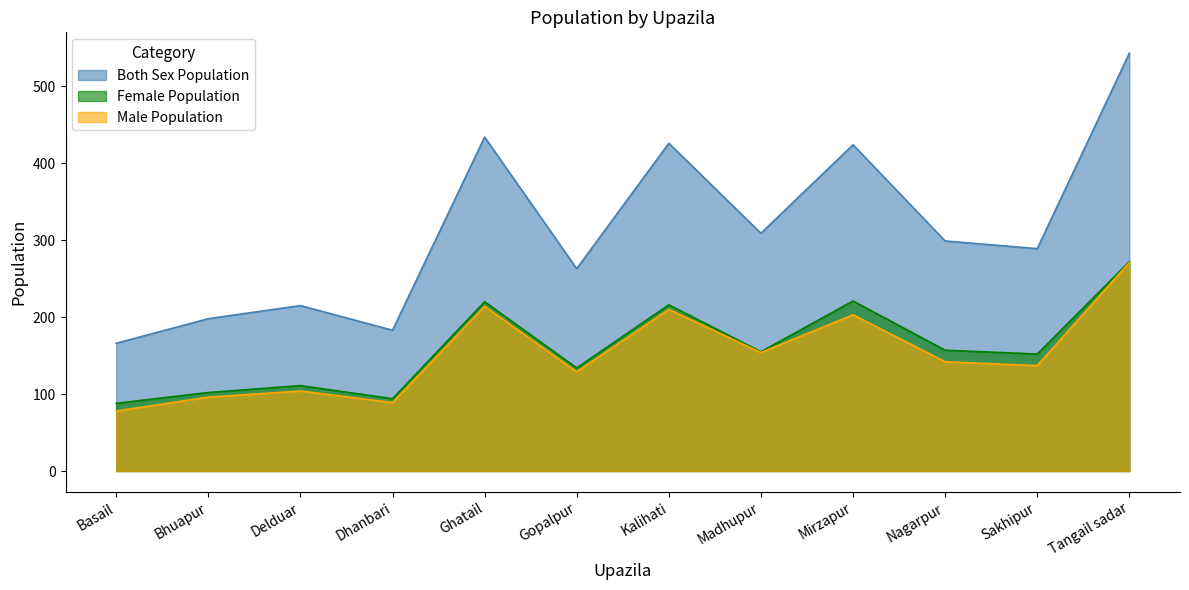

True or false: Both Sex Population has more than 2 interior local peaks.

True